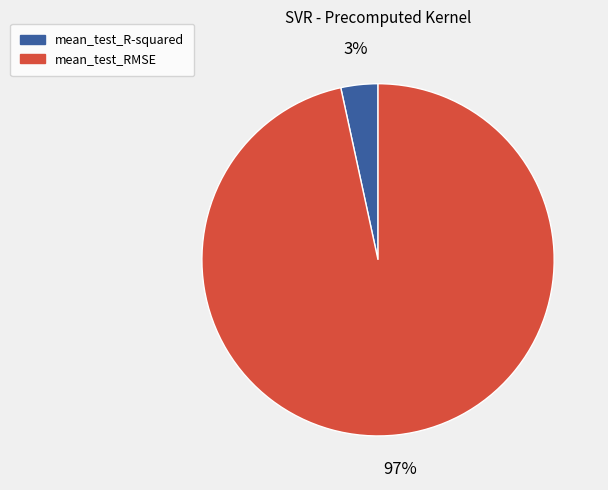

True or false: mean_test_R-squared accounts for 3% of the total.

True